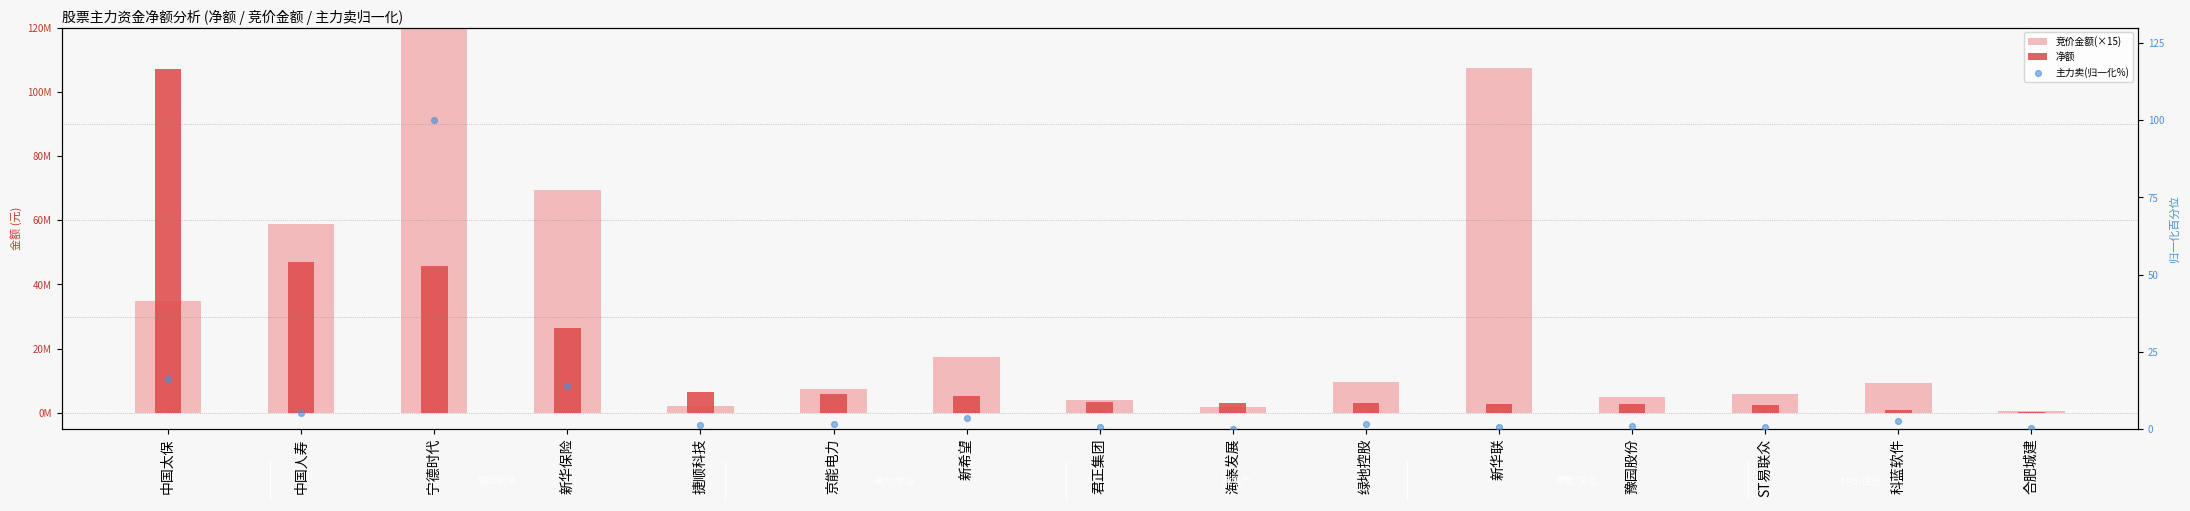

What are all the series names shown in the legend?

竞价金额(×15), 净额, 主力卖(归一化%)